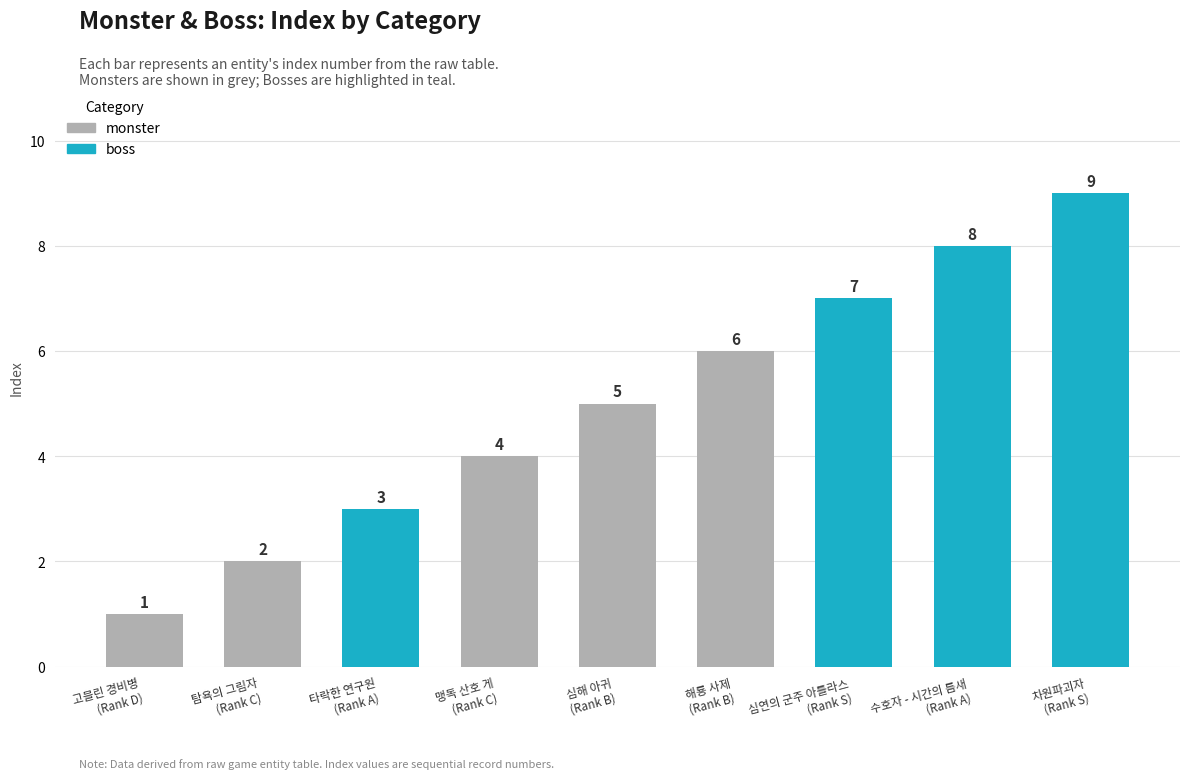

How many data points are less than 5?

4